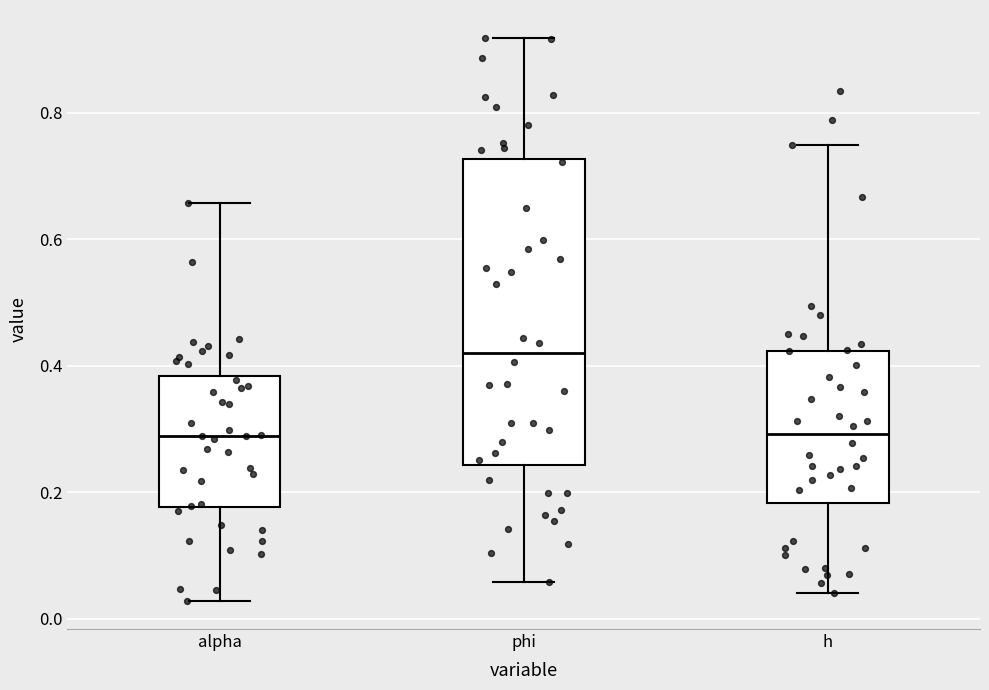

Reading left to right, read every box against the y-axis: the position of its median line, the range the box covers, and the ends of its whiskers. The values are not printed on the chart, so give them approximately, as read against the axis.

alpha: median 0.28, box 0.18 to 0.38, whiskers 0.02 to 0.66
phi: median 0.42, box 0.24 to 0.72, whiskers 0.06 to 0.92
h: median 0.30, box 0.18 to 0.42, whiskers 0.04 to 0.74